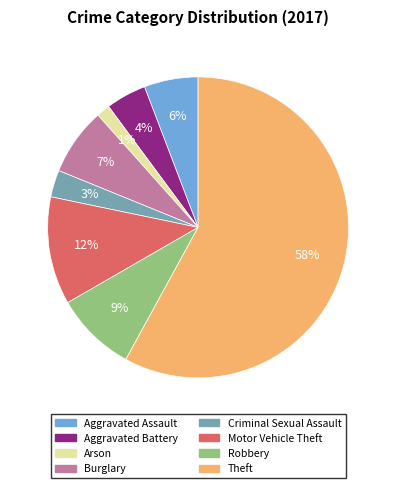

Between Robbery and Arson, which is larger?

Robbery